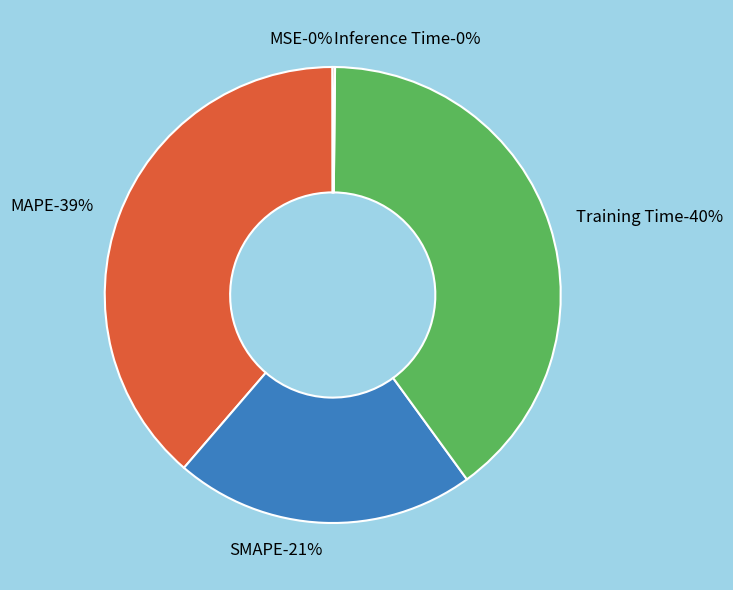

What percentage is NOT represented by Training Time?

60.2%